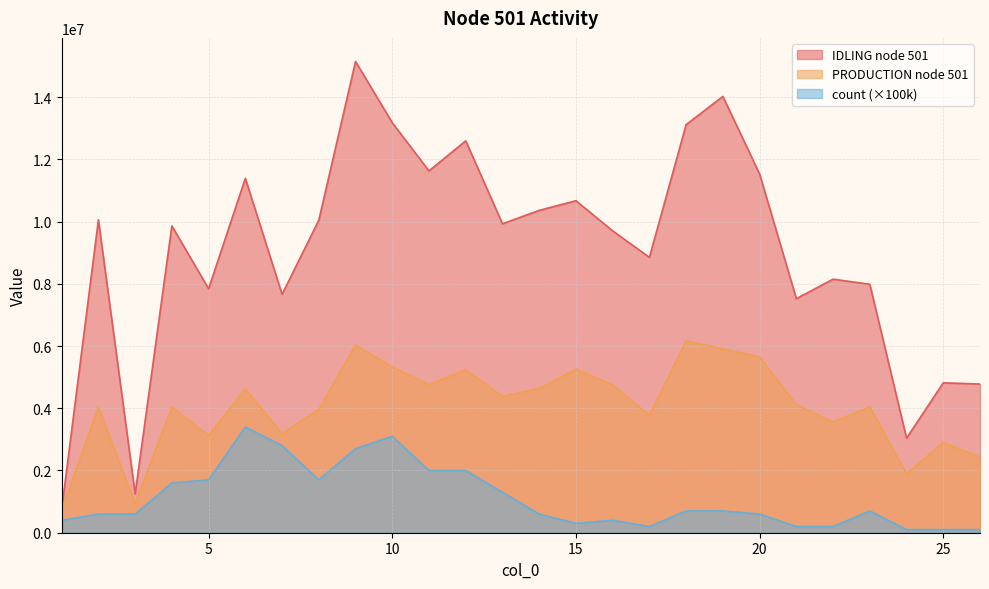

How many distinct data groups are displayed?

3